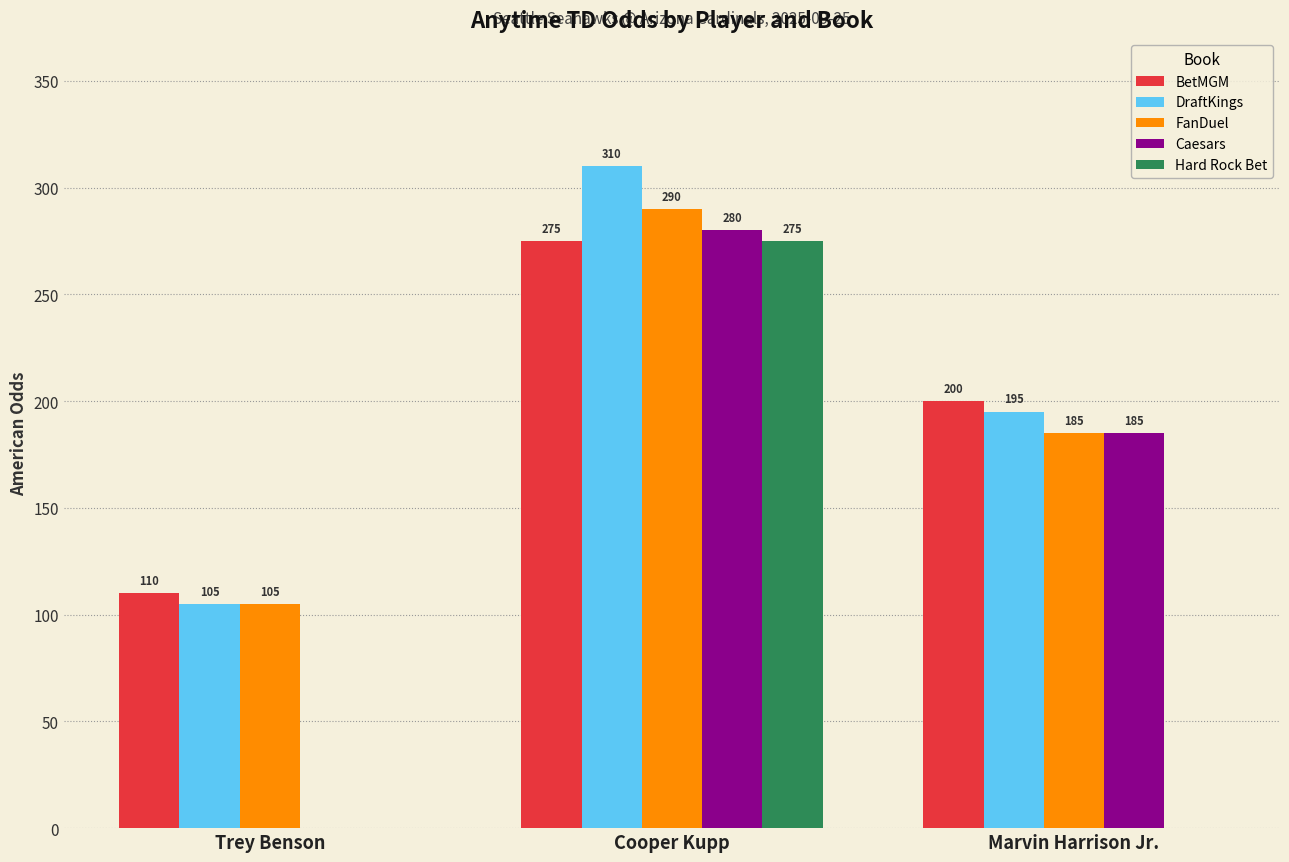

At which category is the sum across all series the highest?

Cooper Kupp